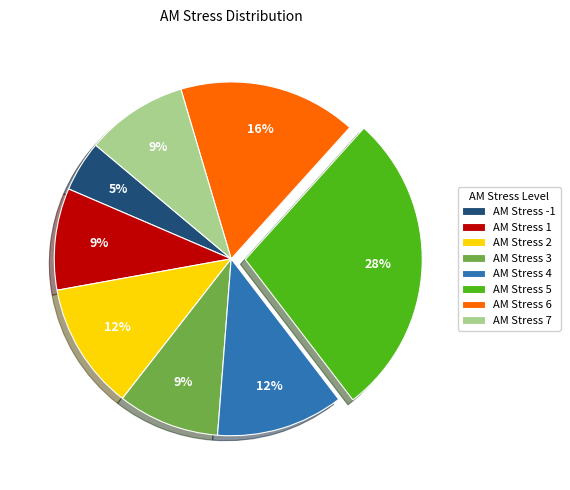

Between AM Stress 4 and AM Stress -1, which is larger?

AM Stress 4